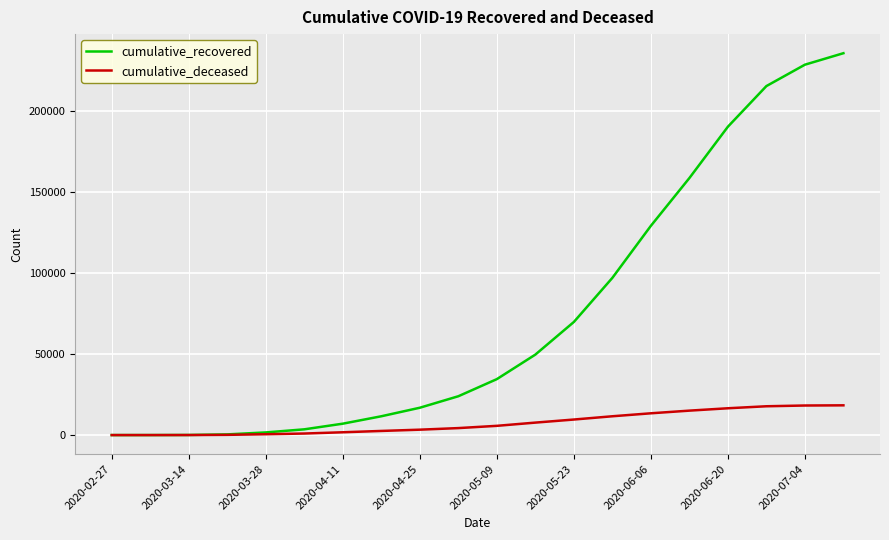

Which series has the widest spread of values?

cumulative_recovered